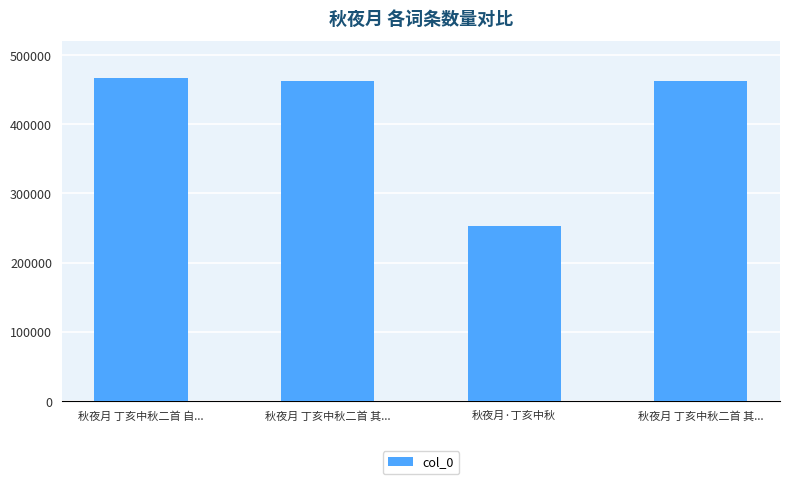

How many values are below 463161?

2